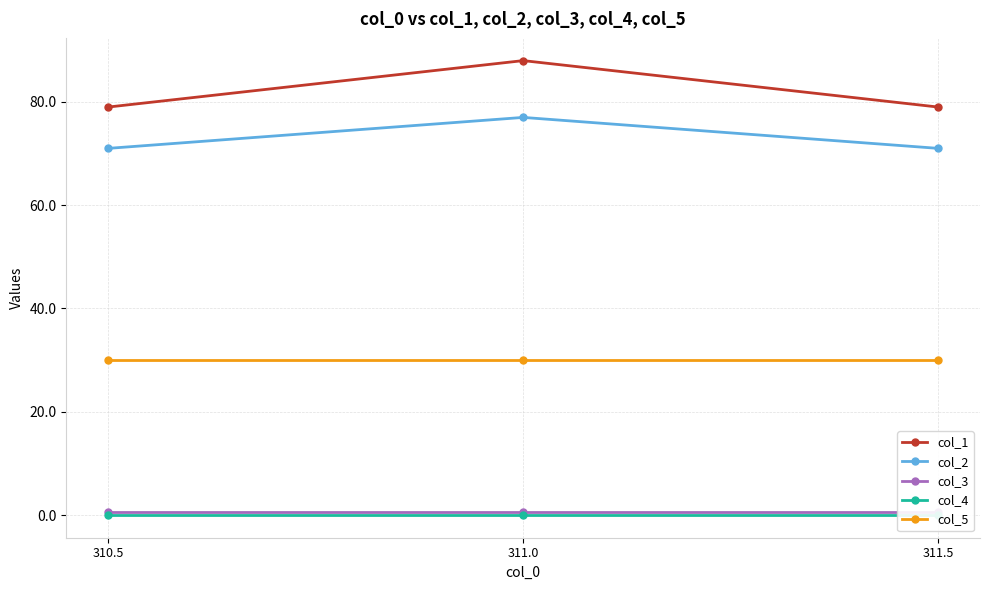

At which category is the sum across all series the highest?

311.0